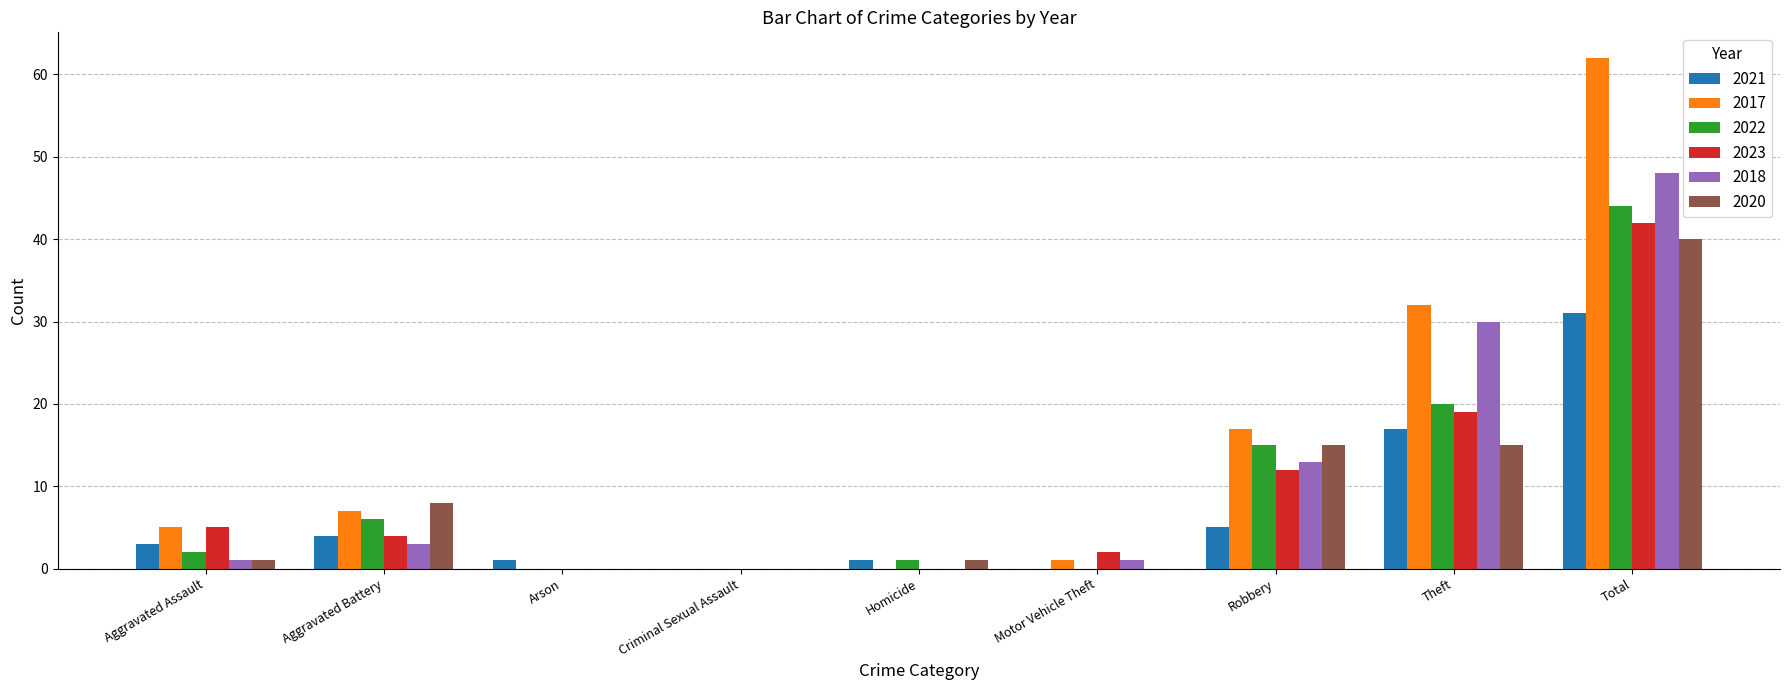

Which category has the highest value in the 2020 series?

Total